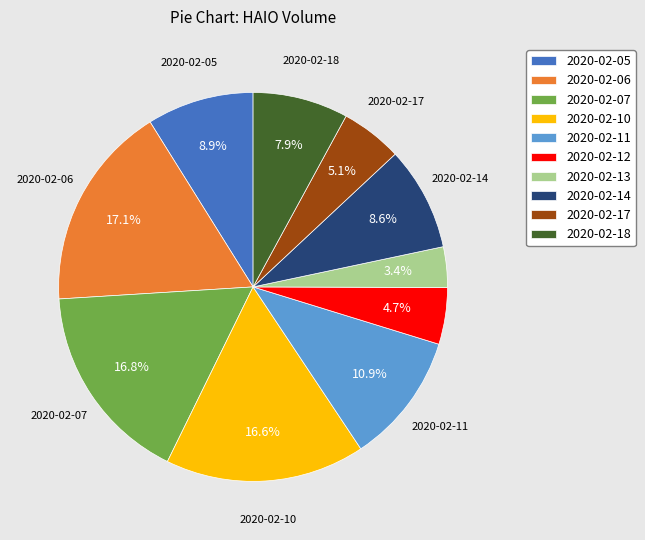

Count the number of slices in the pie.

10